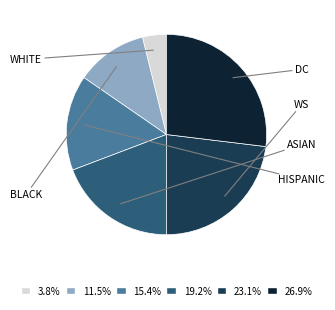

Does any single category account for the majority?

No